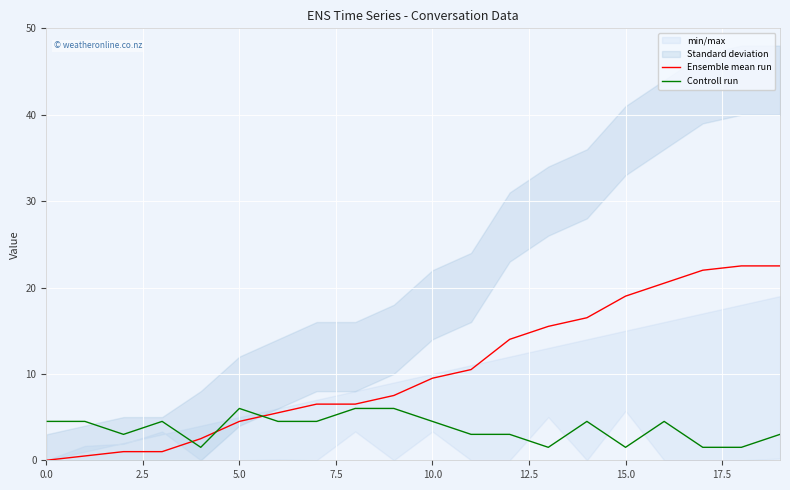

What is the maximum value for Controll run?

6.0